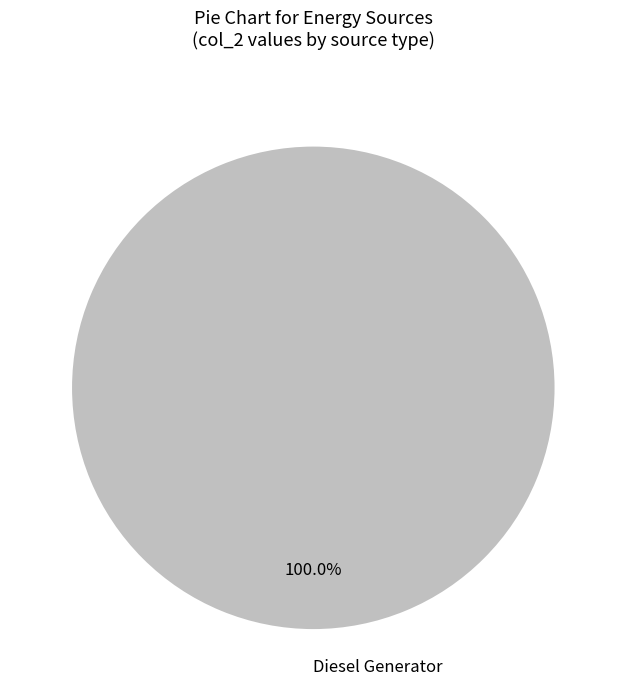

Rank the categories by value from highest to lowest.

Diesel Generator